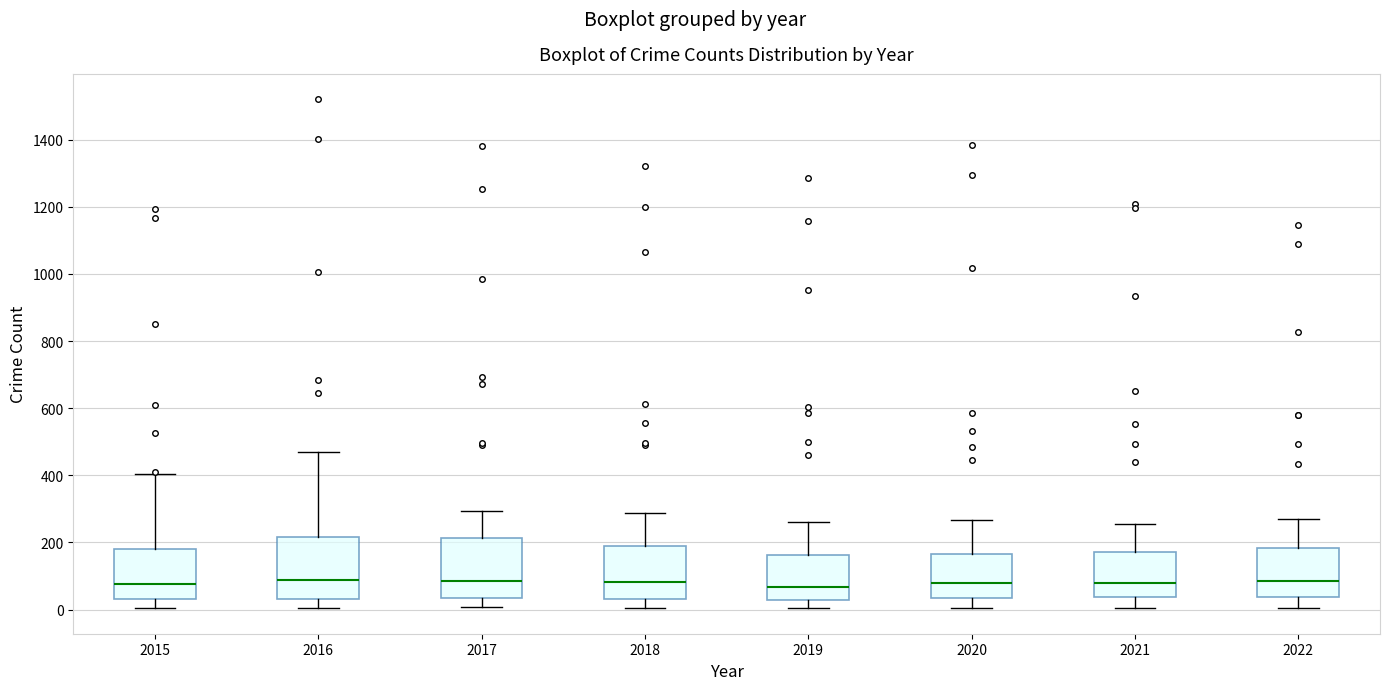

Where does the upper whisker of the box at x = 2022 end on the y-axis? The values are not printed on the chart, so give them approximately, as read against the axis.

280